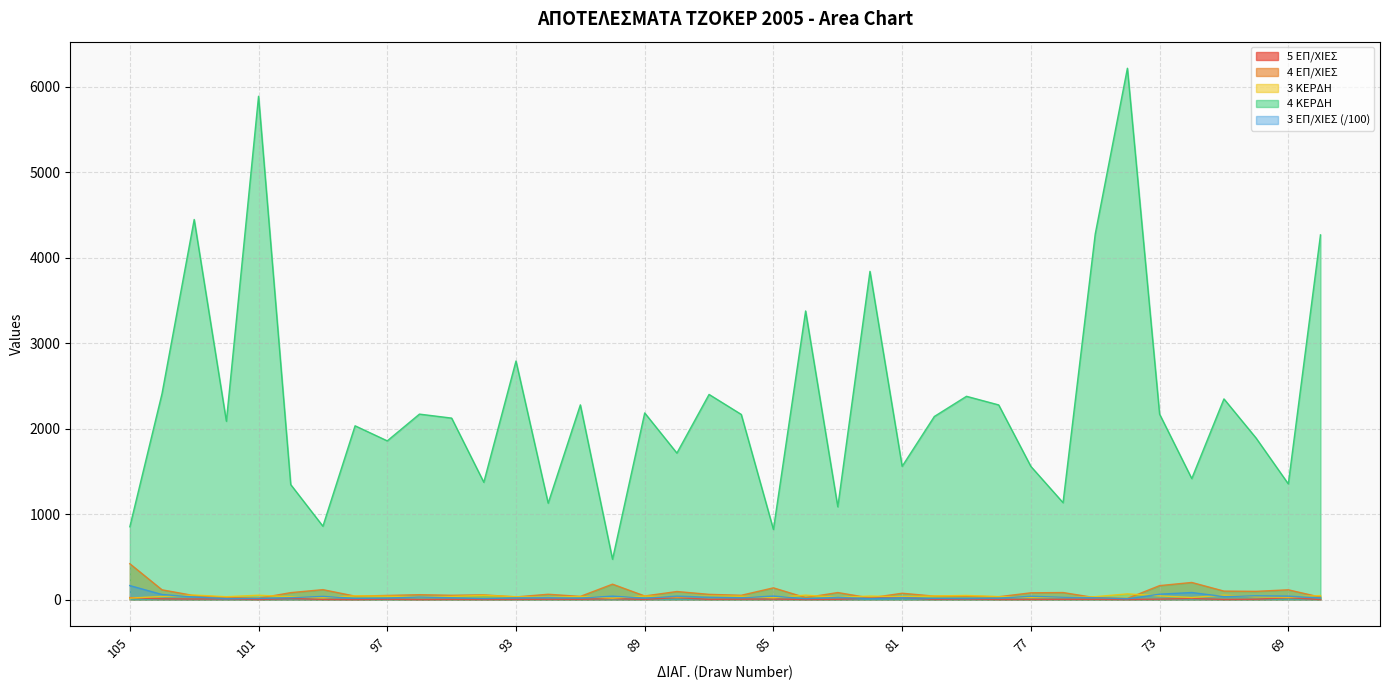

What is the average value of the 5 ΕΠ/ΧΙΕΣ series?

6.2